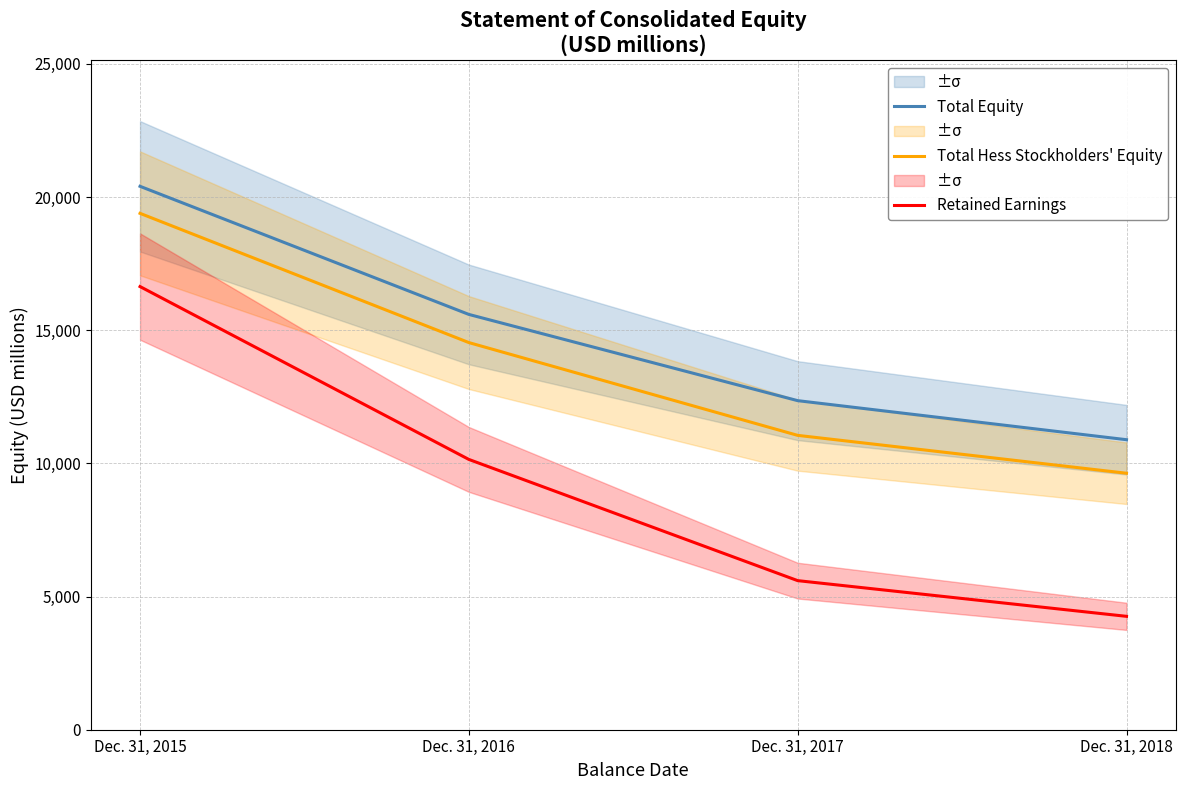

Which series has the largest range (max minus min)?

Retained Earnings